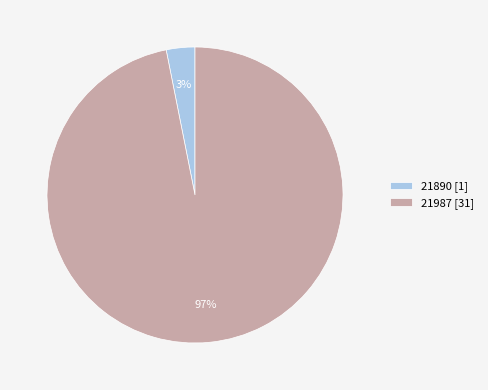

Is the sum of 21890 and 21987 greater than half?

Yes